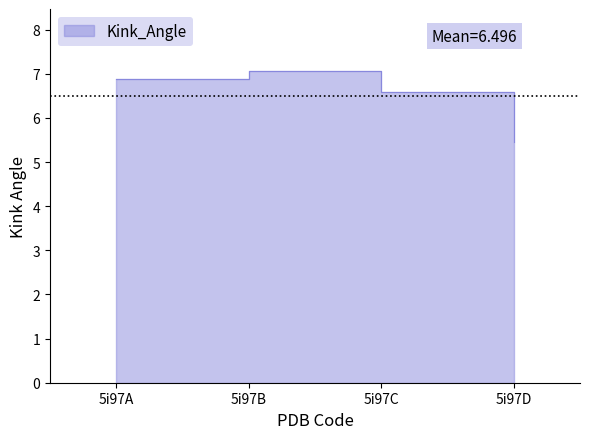

How many data points are less than 6?

1